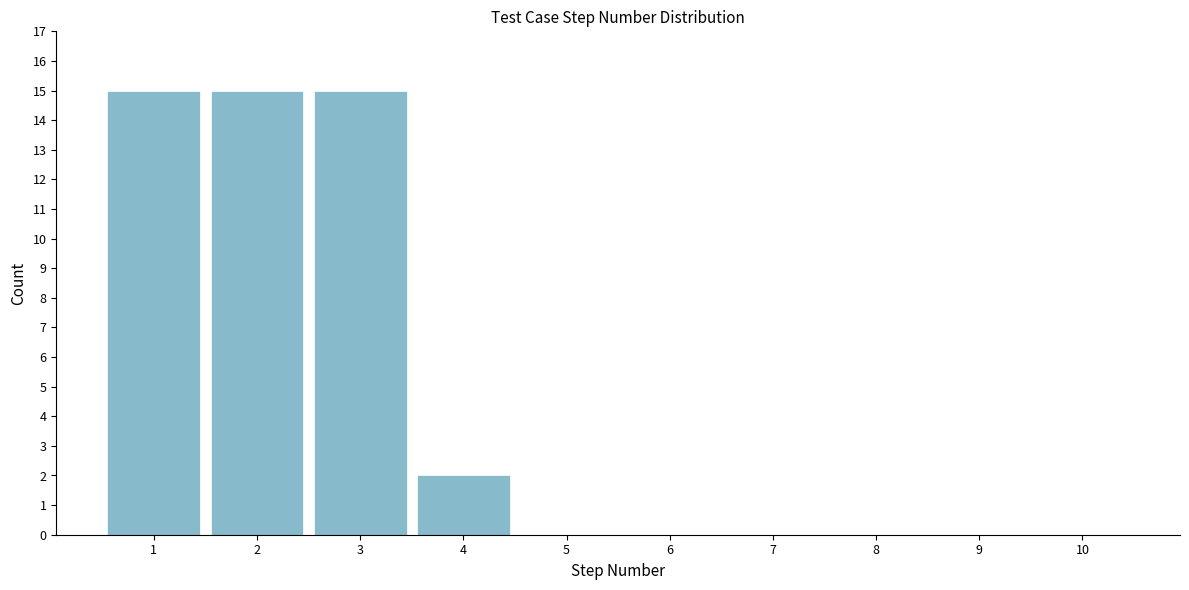

Reading left to right, transcribe this chart: for each bar, give the range it covers on the x-axis and its height. The values are not printed on the chart, so give them approximately, as read against the axis.

0.5 to 1.5: 15
1.5 to 2.5: 15
2.5 to 3.5: 15
3.5 to 4.5: 2
4.5 to 5.5: 0
5.5 to 6.5: 0
6.5 to 7.5: 0
7.5 to 8.5: 0
8.5 to 9.5: 0
9.5 to 10.5: 0